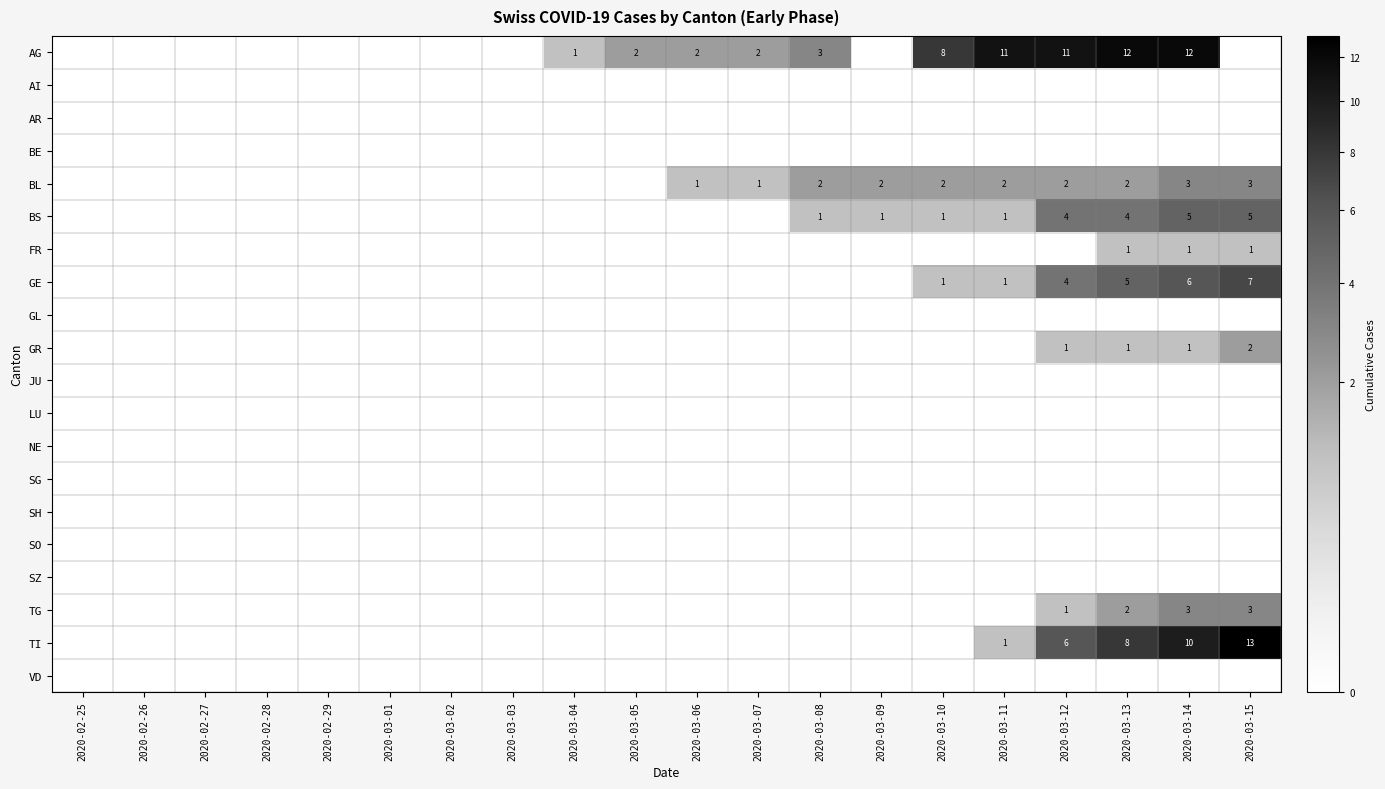

The value of GE at 2020-03-14 is 6. True or false?

True